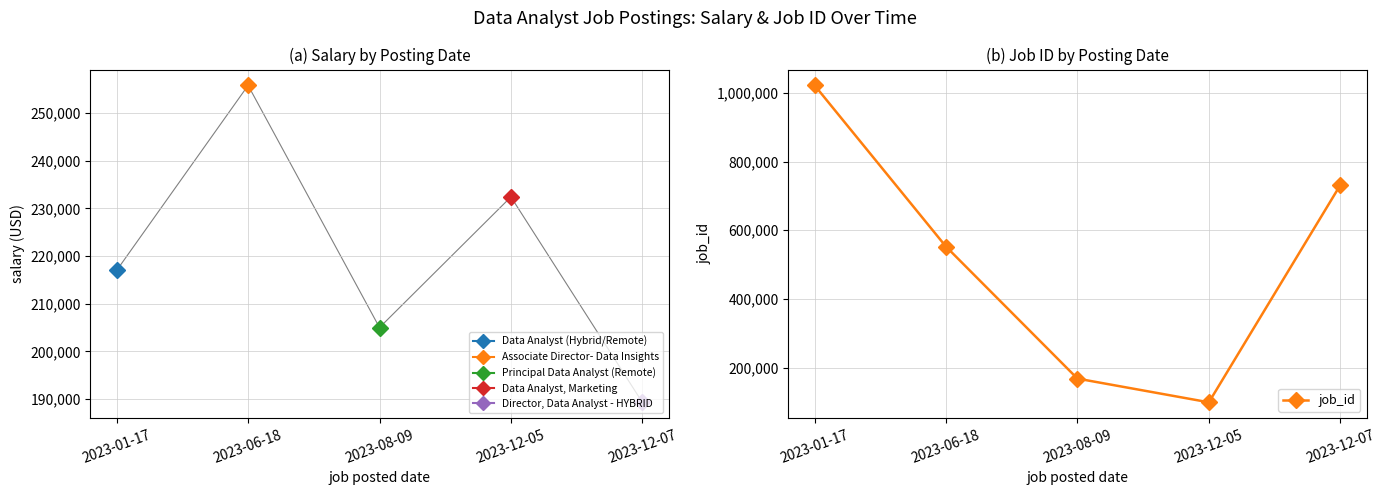

What is the sum of all values?

2572952